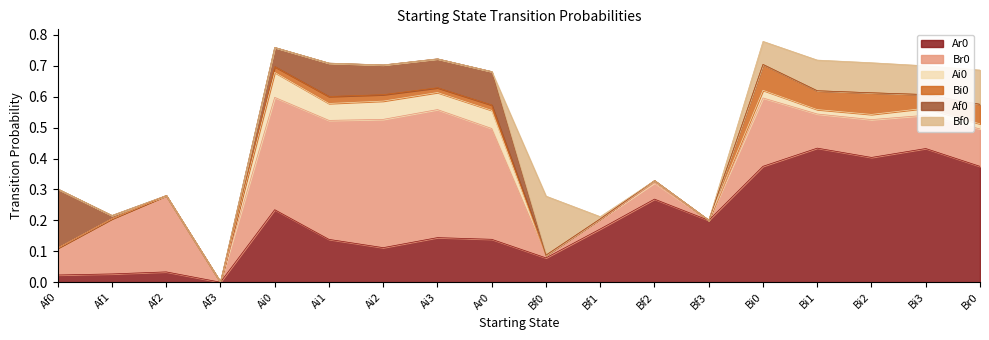

What is the difference between the Br0 values at Ai1 and Bi2?

0.3